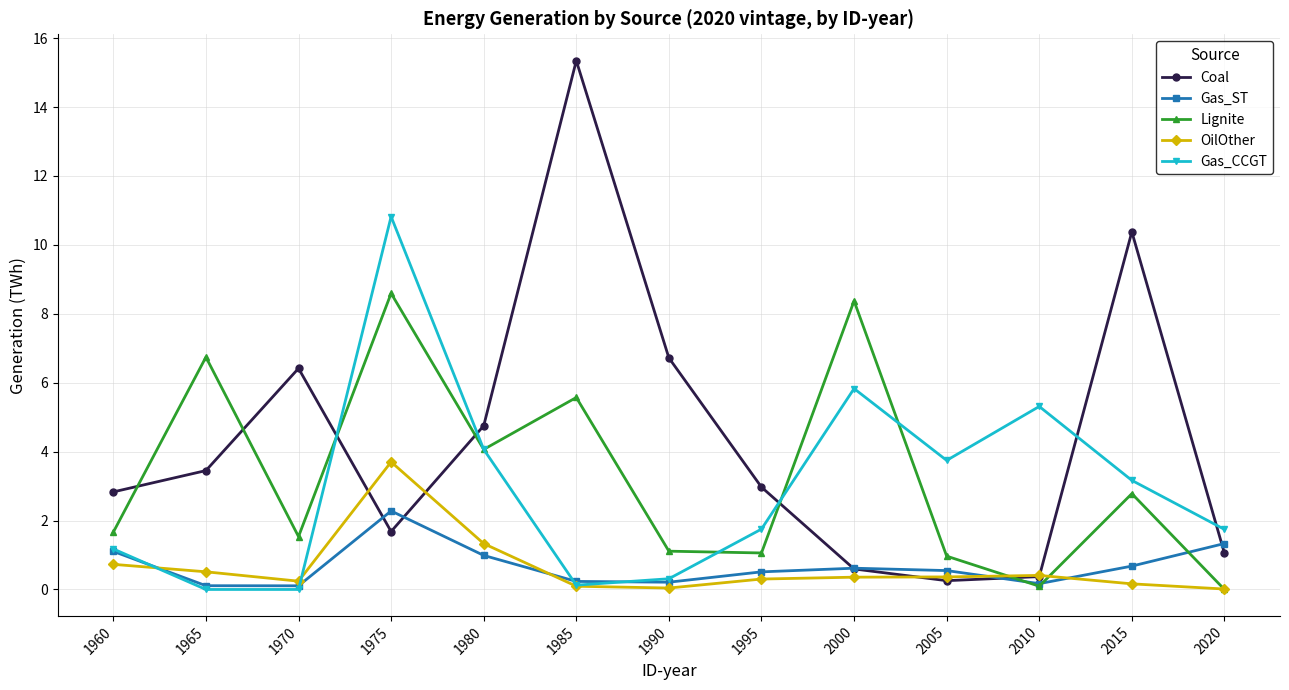

True or false: Coal and Gas_CCGT intersect in this chart.

True